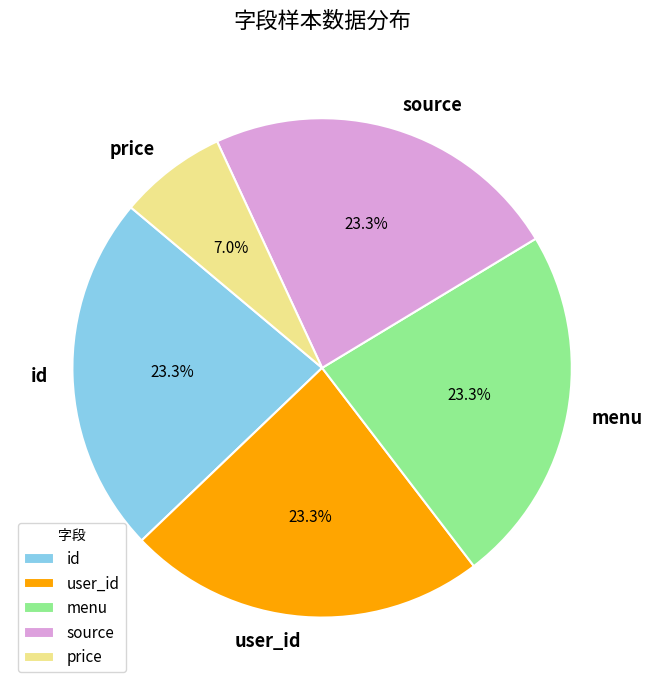

Is id the majority of the pie?

No